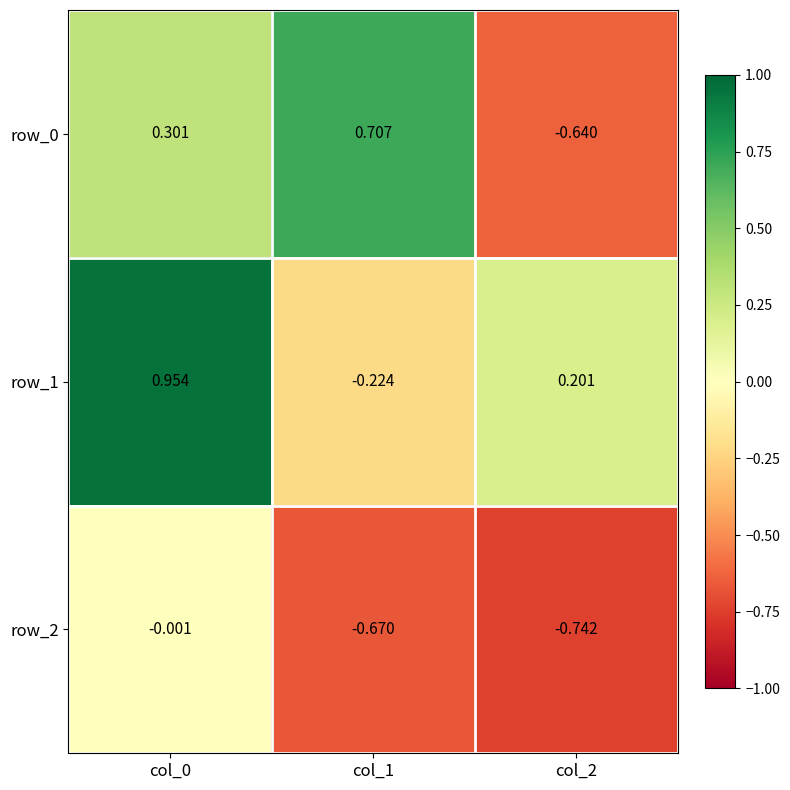

Is the value of row_2 at col_0 greater than the value of row_0 at col_1?

No